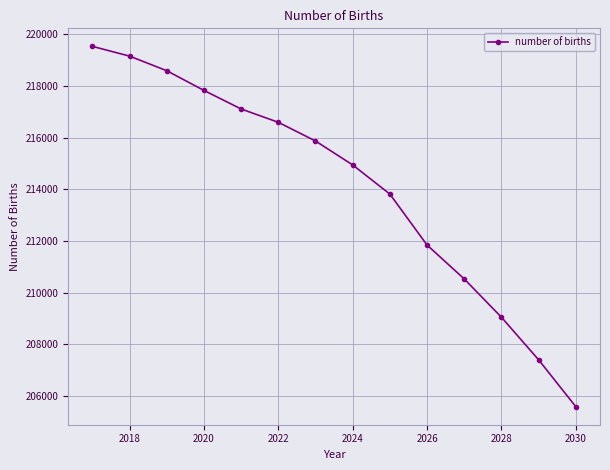

What is the difference between the maximum and minimum values?

13946.0